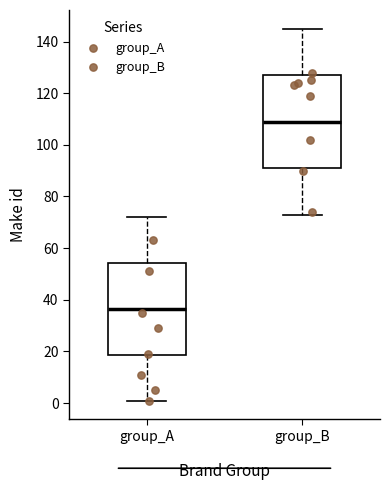

Reading left to right, transcribe this box plot: for each box, give where its median line is, the range the box spans, and where its two whiskers end, as read against the y-axis. The values are not printed on the chart, so give them approximately, as read against the axis.

group_A: median 36, box 18 to 54, whiskers 2 to 72
group_B: median 110, box 92 to 128, whiskers 74 to 146